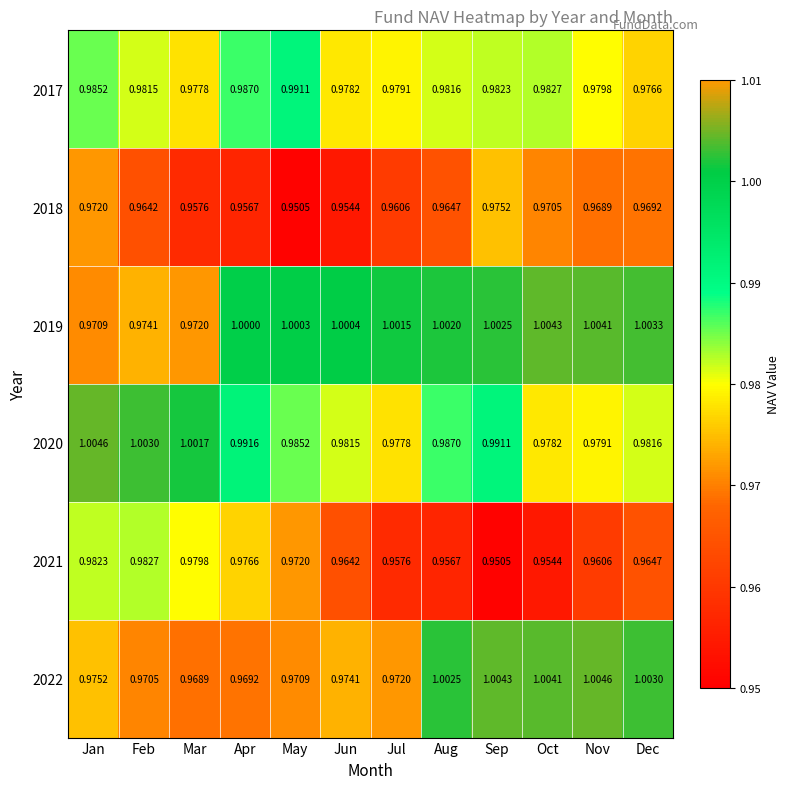

Which series has the largest range (max minus min)?

2022